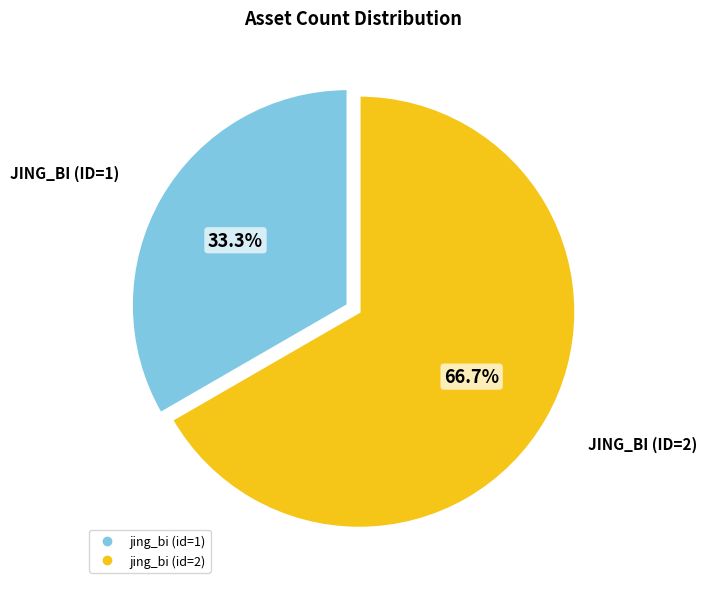

Is there a majority slice in this chart?

Yes